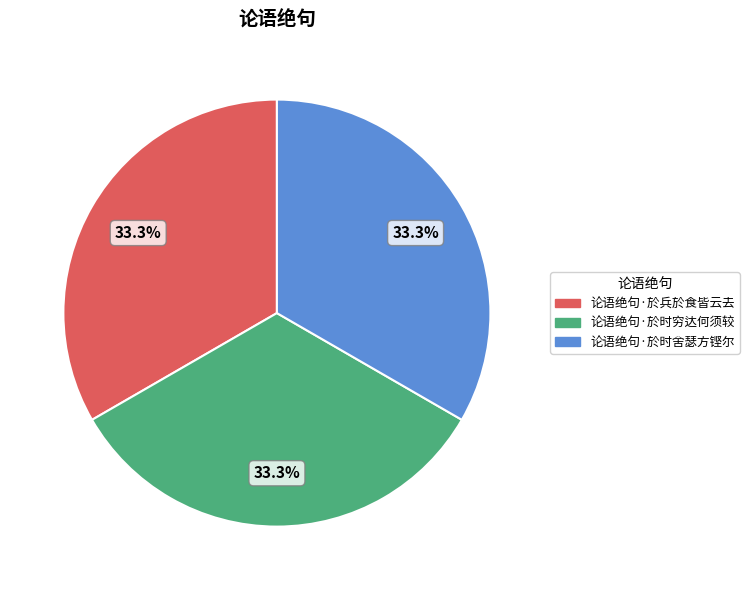

What percentage is NOT represented by 论语绝句·於时舍瑟方铿尔?

66.7%